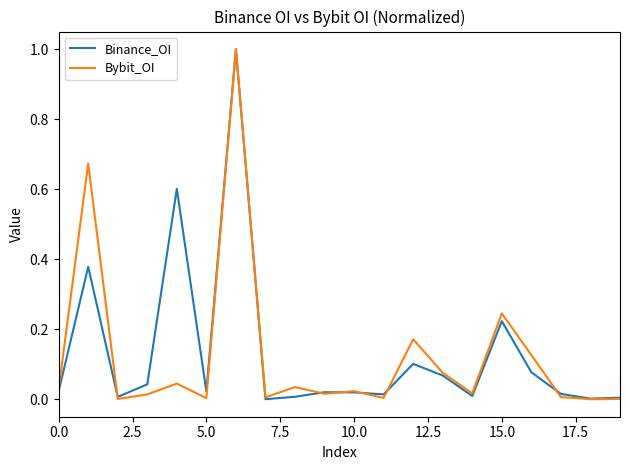

What is the maximum value for Binance_OI?

1.0